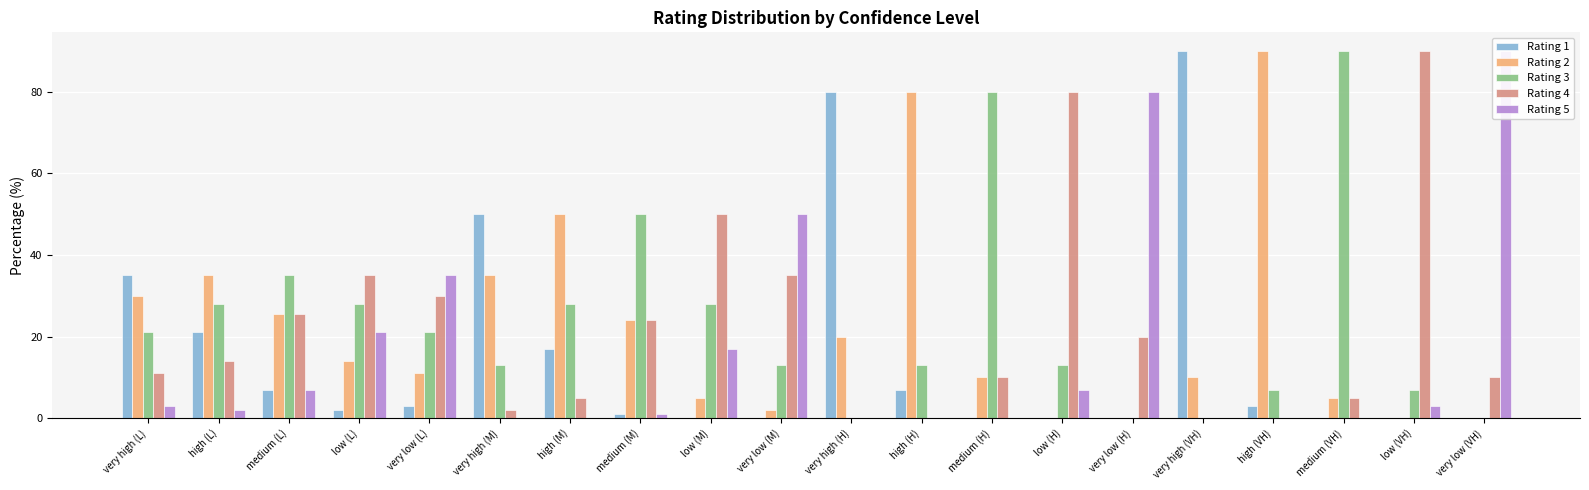

Reading left to right, extract all data points from this chart.

Rating 1: very high (L)=35.0	high (L)=21.0	medium (L)=7.0	low (L)=2.0	very low (L)=3.0	very high (M)=50.0	high (M)=17.0	medium (M)=1.0	low (M)=0.0	very low (M)=0.0	very high (H)=80.0	high (H)=7.0	medium (H)=0.0	low (H)=0.0	very low (H)=0.0	very high (VH)=90.0	high (VH)=3.0	medium (VH)=0.0	low (VH)=0.0	very low (VH)=0.0
Rating 2: very high (L)=30.0	high (L)=35.0	medium (L)=25.5	low (L)=14.0	very low (L)=11.0	very high (M)=35.0	high (M)=50.0	medium (M)=24.0	low (M)=5.0	very low (M)=2.0	very high (H)=20.0	high (H)=80.0	medium (H)=10.0	low (H)=0.0	very low (H)=0.0	very high (VH)=10.0	high (VH)=90.0	medium (VH)=5.0	low (VH)=0.0	very low (VH)=0.0
Rating 3: very high (L)=21.0	high (L)=28.0	medium (L)=35.0	low (L)=28.0	very low (L)=21.0	very high (M)=13.0	high (M)=28.0	medium (M)=50.0	low (M)=28.0	very low (M)=13.0	very high (H)=0.0	high (H)=13.0	medium (H)=80.0	low (H)=13.0	very low (H)=0.0	very high (VH)=0.0	high (VH)=7.0	medium (VH)=90.0	low (VH)=7.0	very low (VH)=0.0
Rating 4: very high (L)=11.0	high (L)=14.0	medium (L)=25.5	low (L)=35.0	very low (L)=30.0	very high (M)=2.0	high (M)=5.0	medium (M)=24.0	low (M)=50.0	very low (M)=35.0	very high (H)=0.0	high (H)=0.0	medium (H)=10.0	low (H)=80.0	very low (H)=20.0	very high (VH)=0.0	high (VH)=0.0	medium (VH)=5.0	low (VH)=90.0	very low (VH)=10.0
Rating 5: very high (L)=3.0	high (L)=2.0	medium (L)=7.0	low (L)=21.0	very low (L)=35.0	very high (M)=0.0	high (M)=0.0	medium (M)=1.0	low (M)=17.0	very low (M)=50.0	very high (H)=0.0	high (H)=0.0	medium (H)=0.0	low (H)=7.0	very low (H)=80.0	very high (VH)=0.0	high (VH)=0.0	medium (VH)=0.0	low (VH)=3.0	very low (VH)=90.0